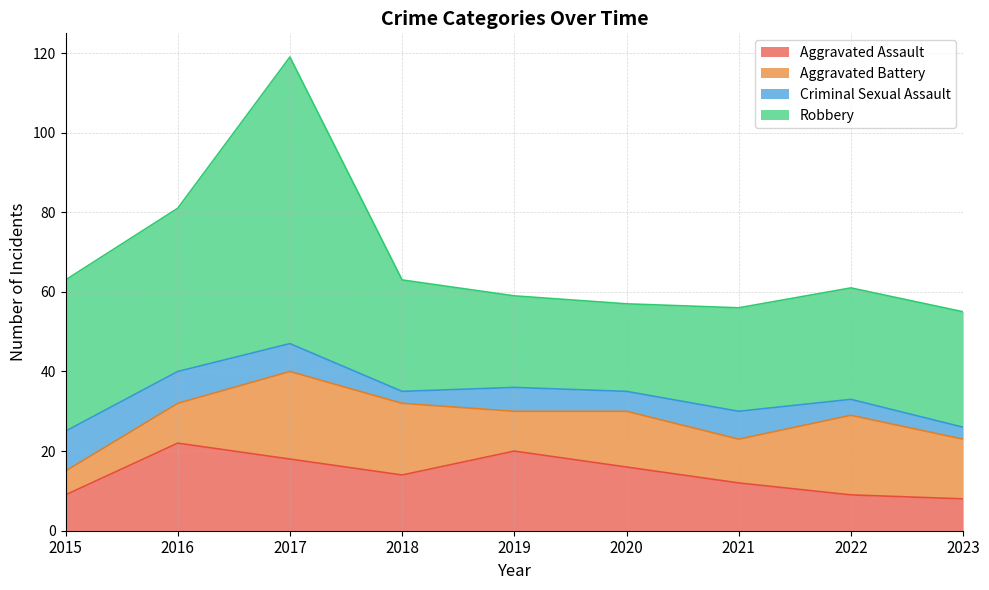

What is the value of the Aggravated Assault point at the 5th from the left?

20